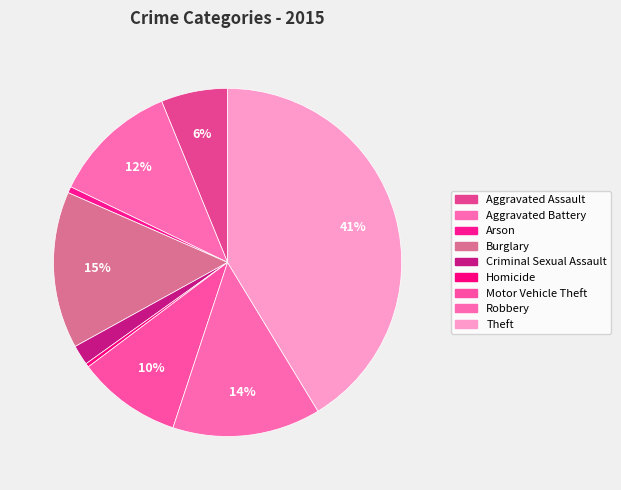

What is the largest slice in the pie chart?

Theft